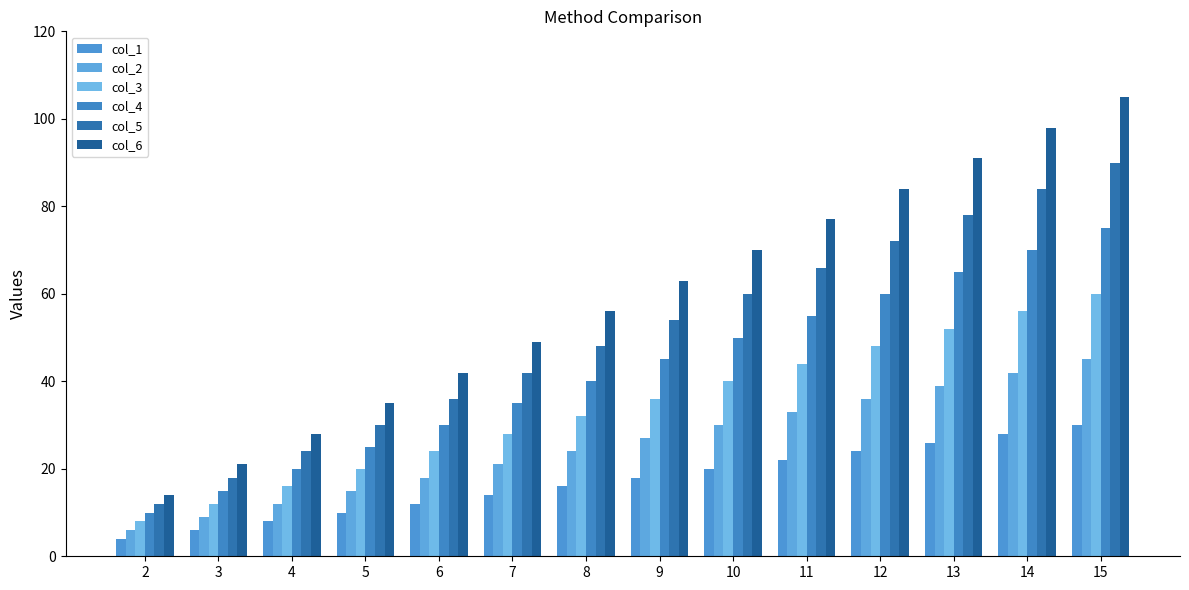

What is the value of the col_4 bar at the 10th from the left?

55